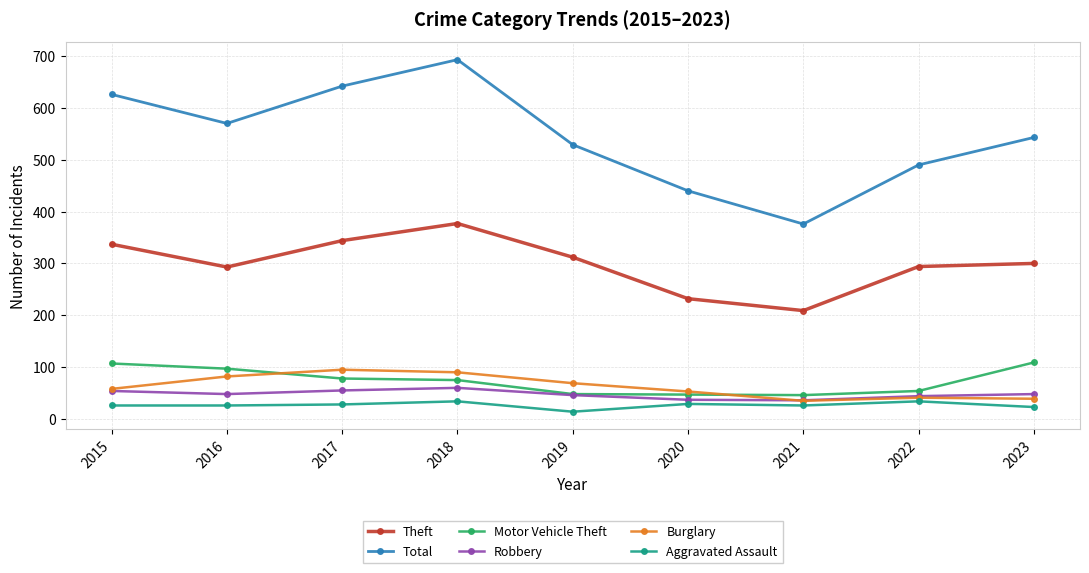

At which category is the sum across all series the highest?

2018